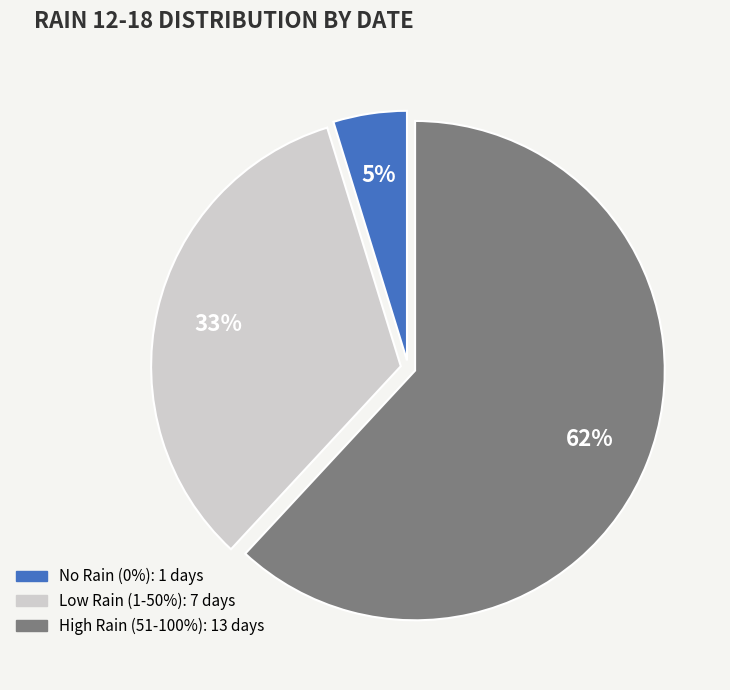

Does any single category account for the majority?

Yes